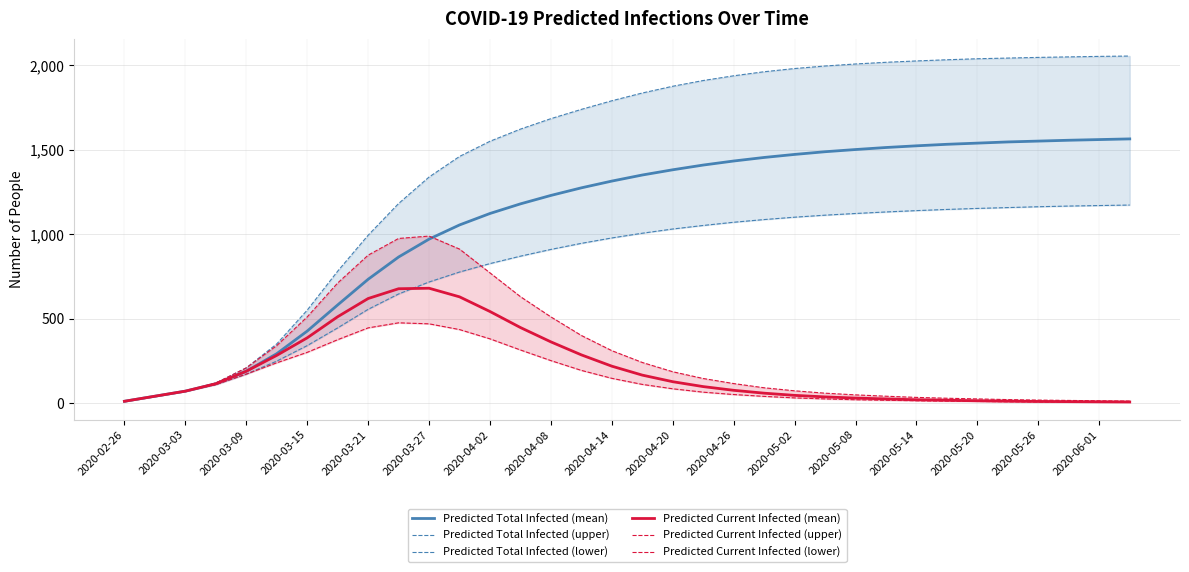

Is the value of Predicted Current Infected (mean) at 2020-02-26 greater than the value of Predicted Total Infected (mean) at 2020-04-08?

No